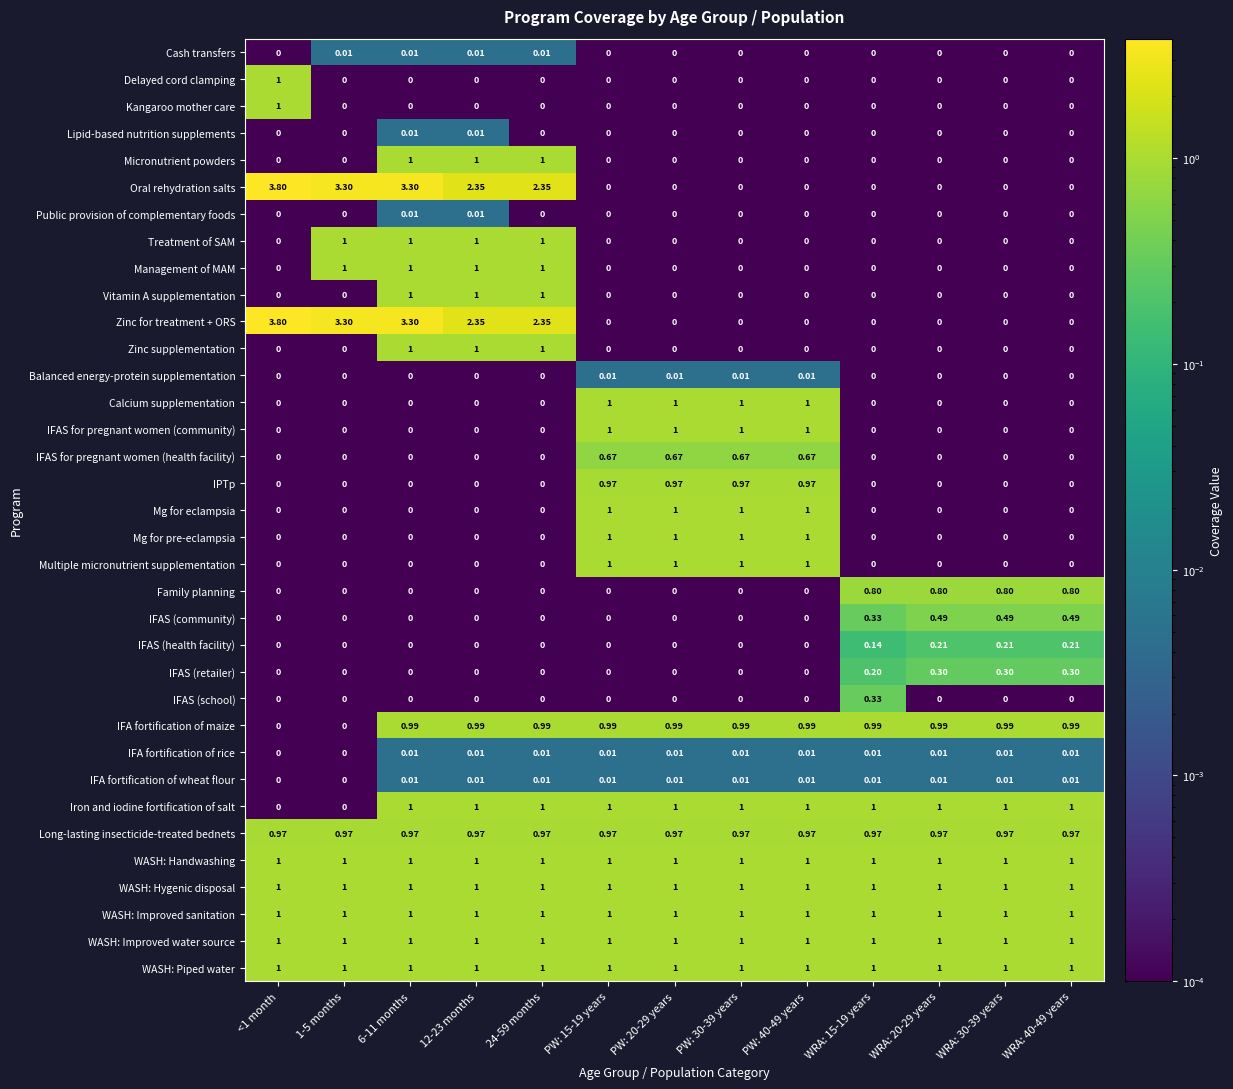

Is the value of Oral rehydration salts at 6-11 months greater than the value of IPTp at PW: 40-49 years?

Yes